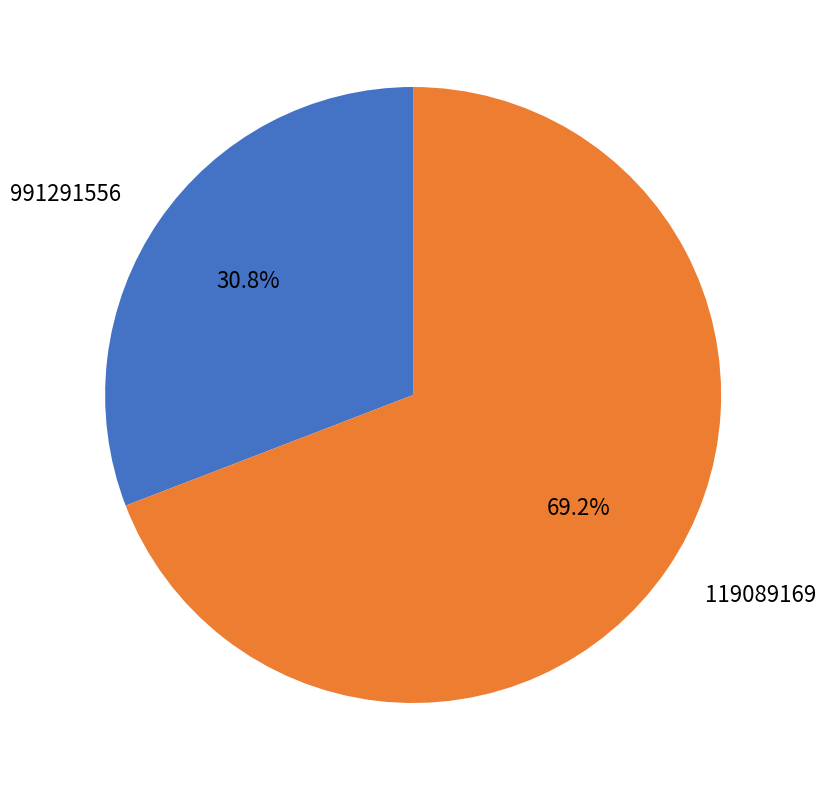

Between 991291556 and 119089169, which is larger?

119089169